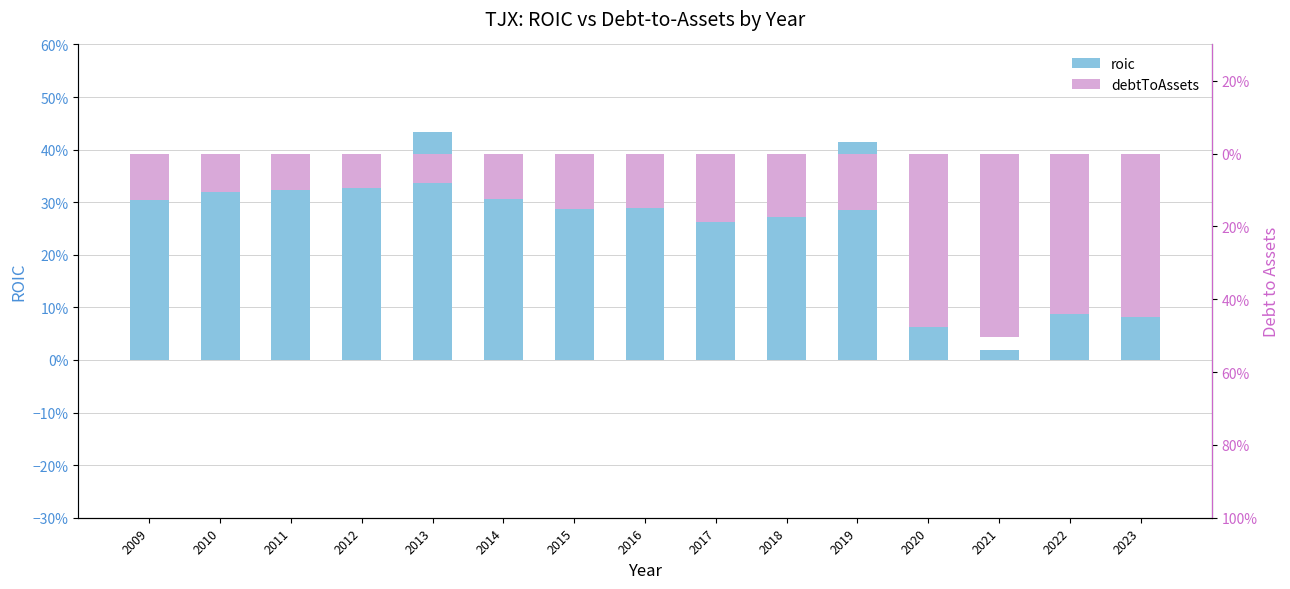

At which category is the sum across all series the highest?

2013